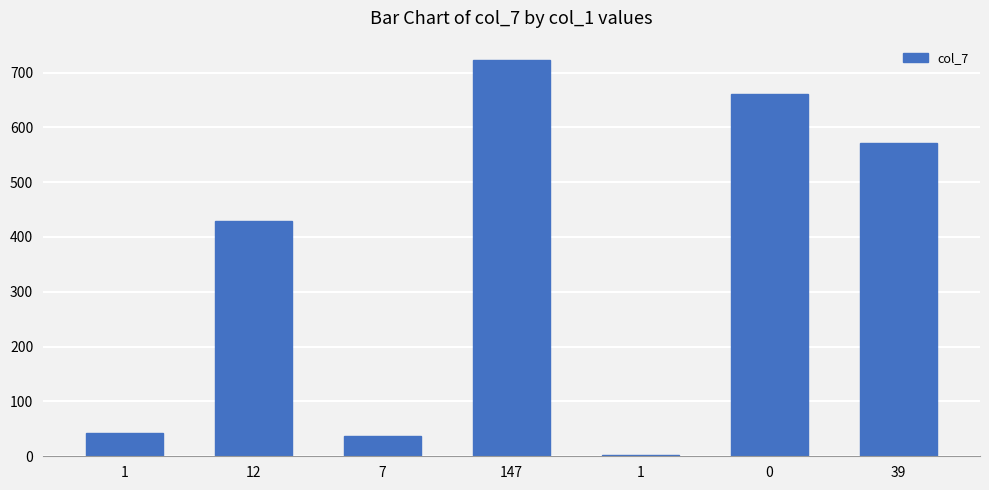

True or false: the data shows 429 at 12.

True